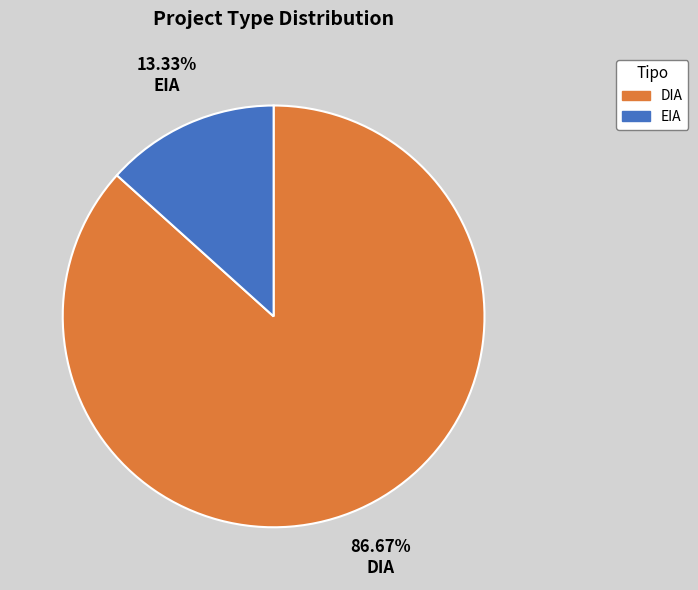

Count the number of slices in the pie.

2